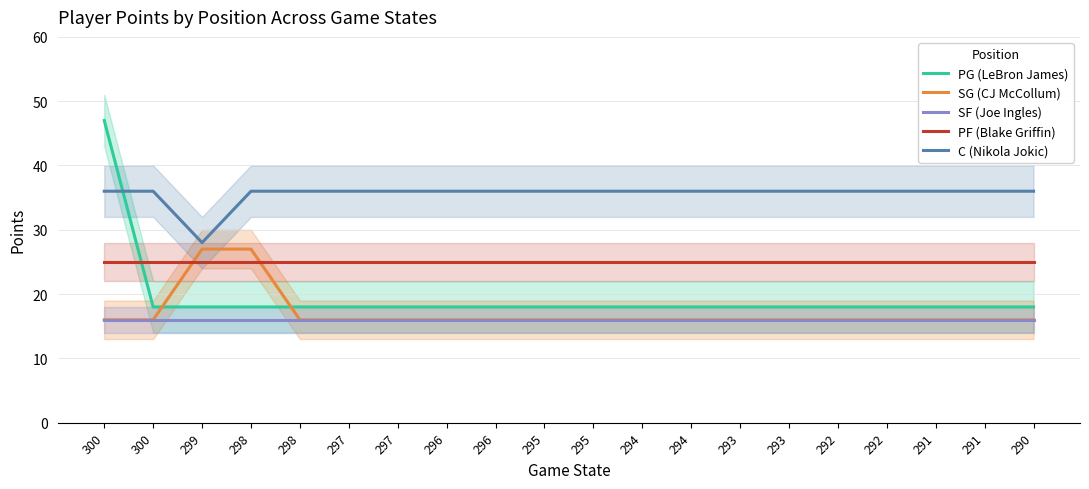

Between 292 and 291, which series saw the biggest shift?

PG (LeBron James)